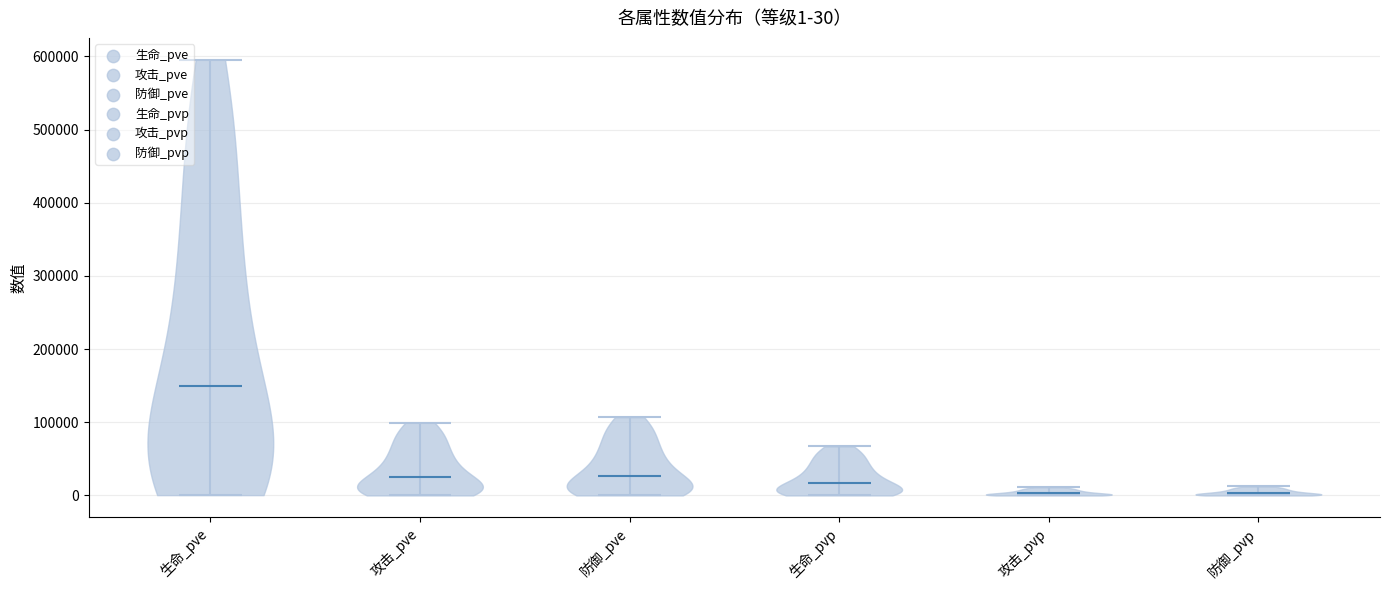

Which violin has the highest median line?

生命_pve